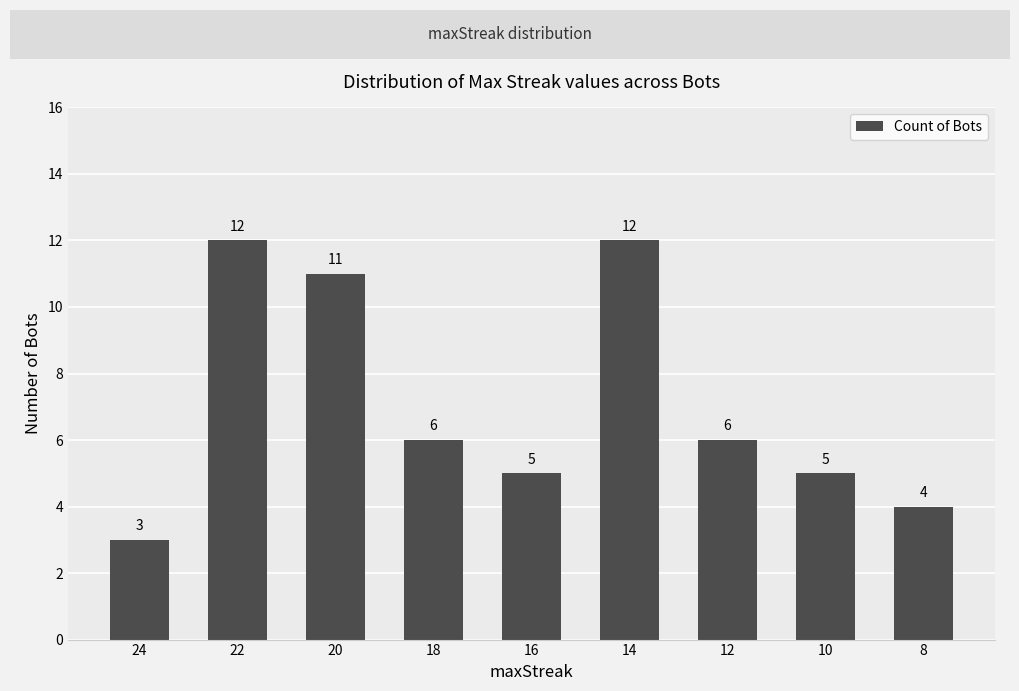

Reading left to right, list all the values displayed in this chart.

24=3	22=12	20=11	18=6	16=5	14=12	12=6	10=5	8=4